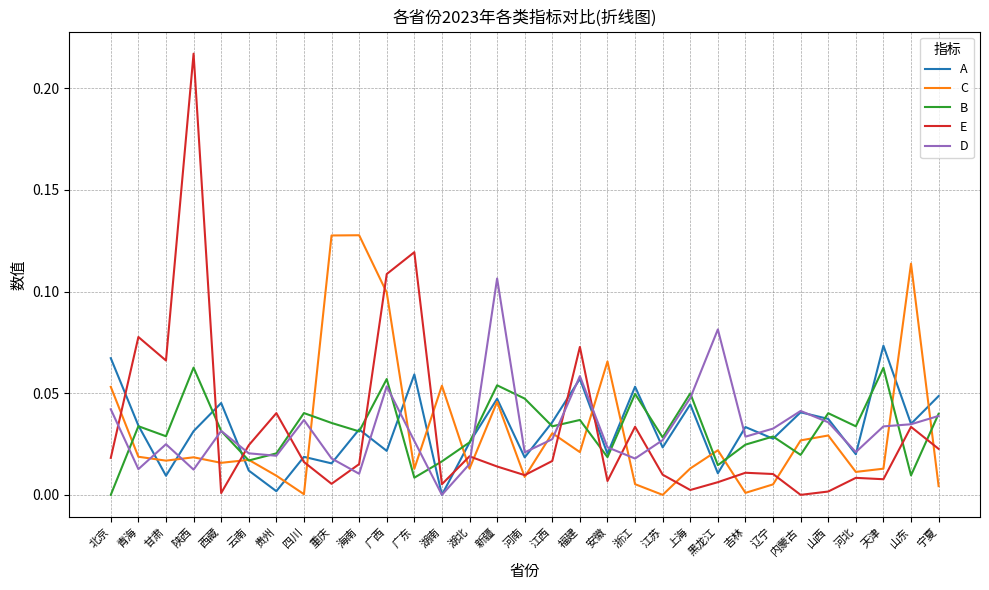

List the series in order of their peak value, lowest first.

B, A, D, C, E